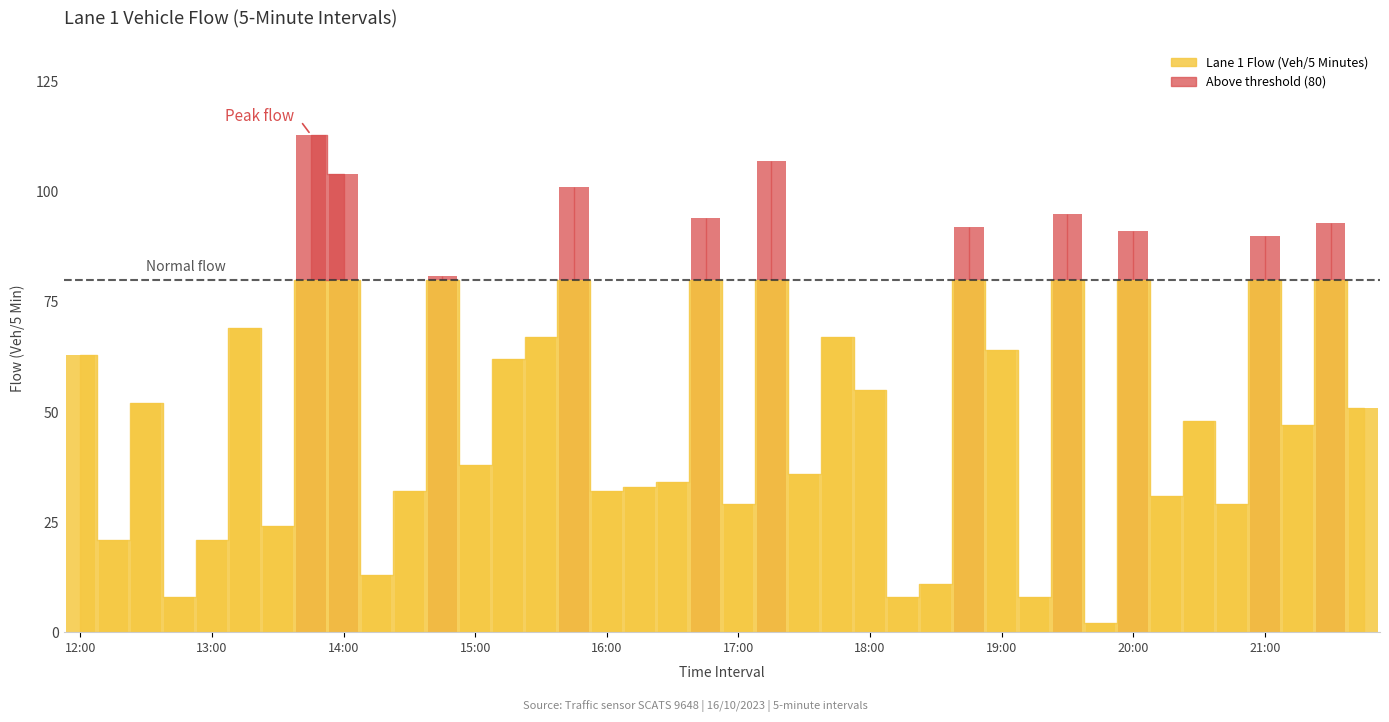

How many values are below 51?

20